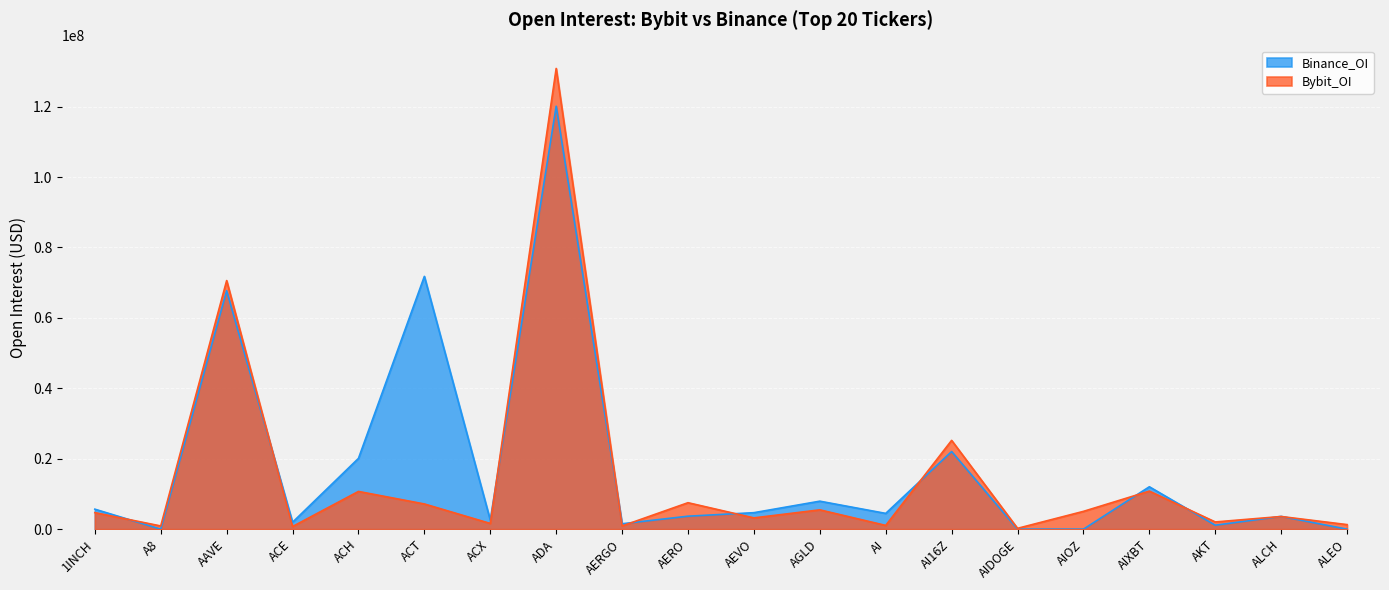

At ACE, list the series in order from largest to smallest.

Binance_OI, Bybit_OI